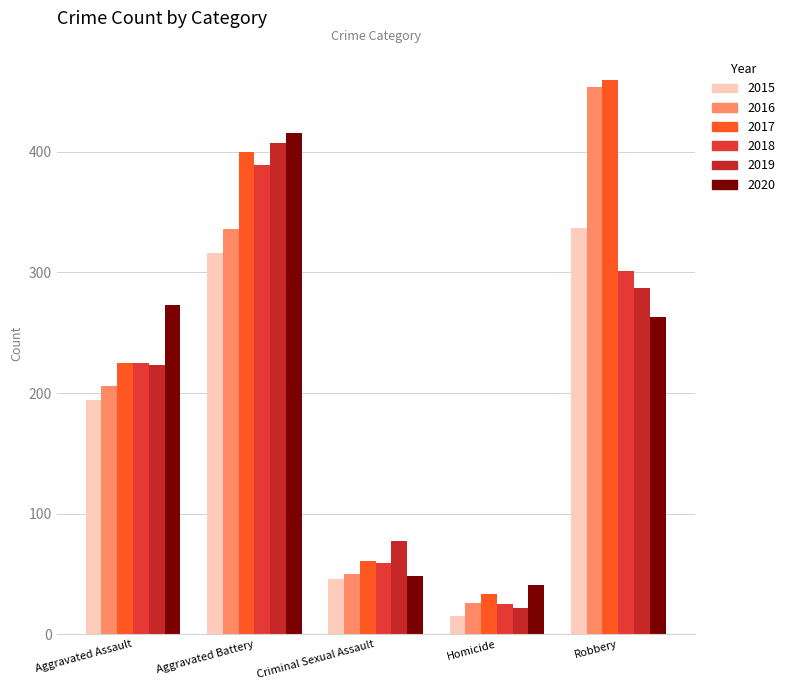

What value does the 2020 series have at Robbery, to the nearest 5?

265